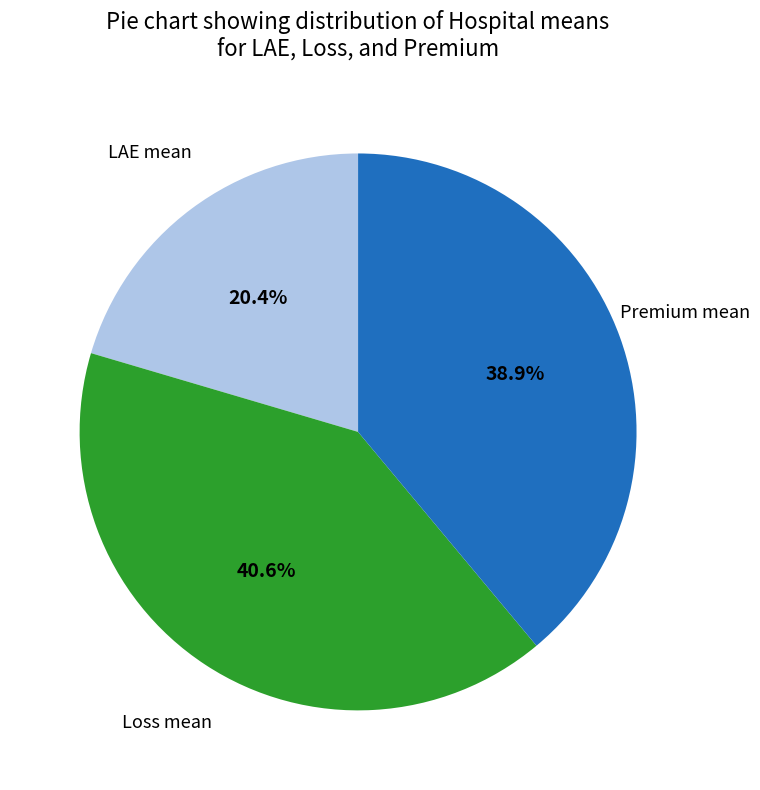

Is there any slice that represents more than half of the pie?

No